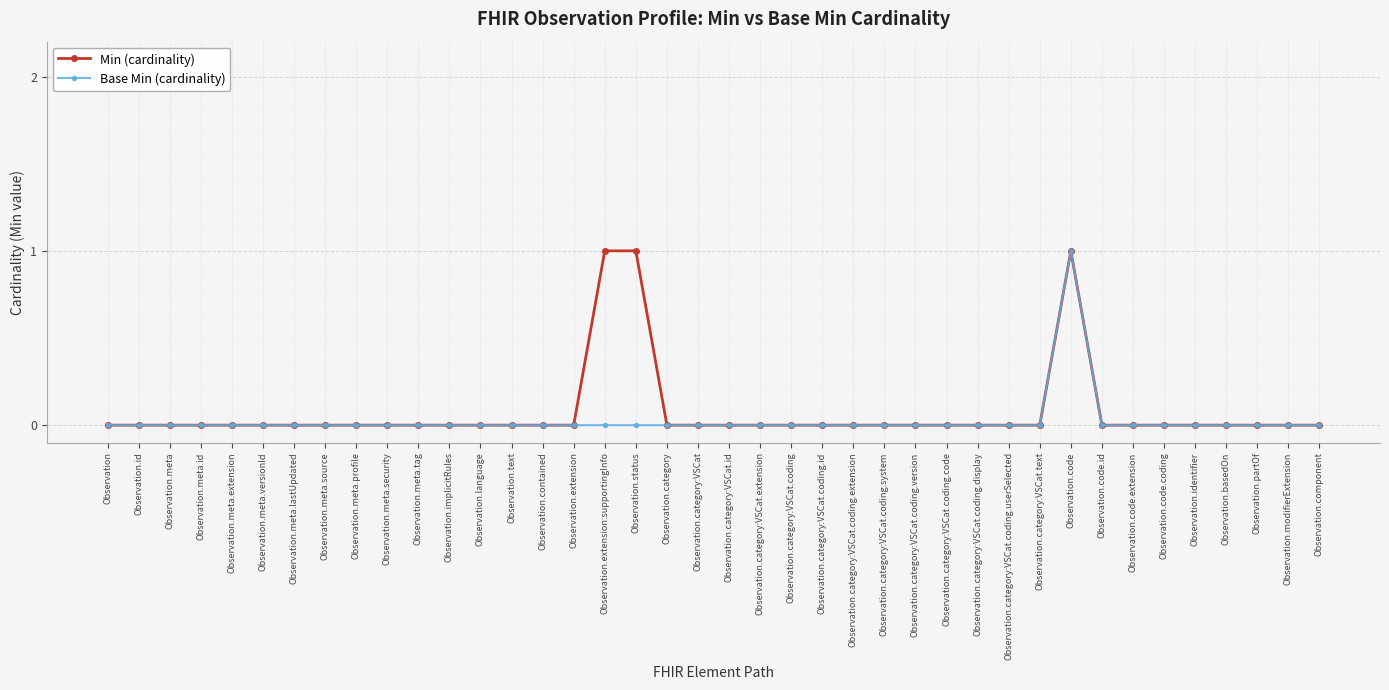

At which category is the sum across all series the highest?

Observation.code